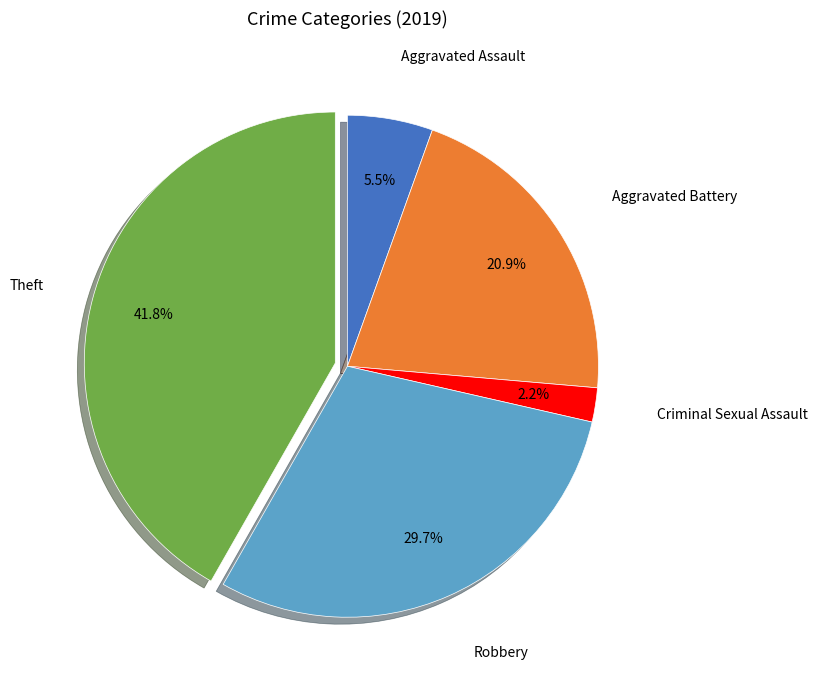

To the nearest percent, what is the average slice percentage?

20%